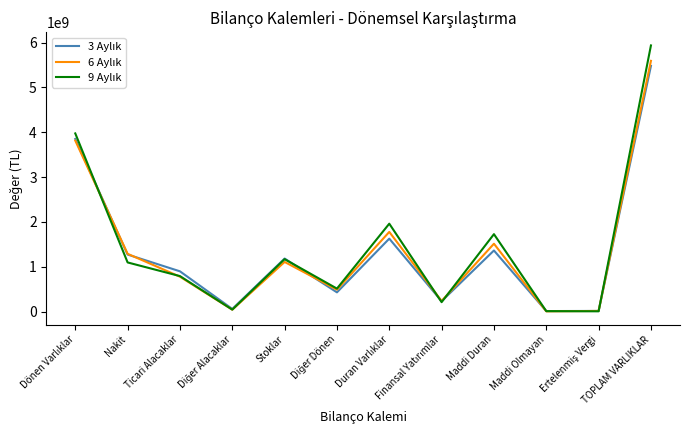

At which category is the sum across all series the highest?

TOPLAM VARLIKLAR